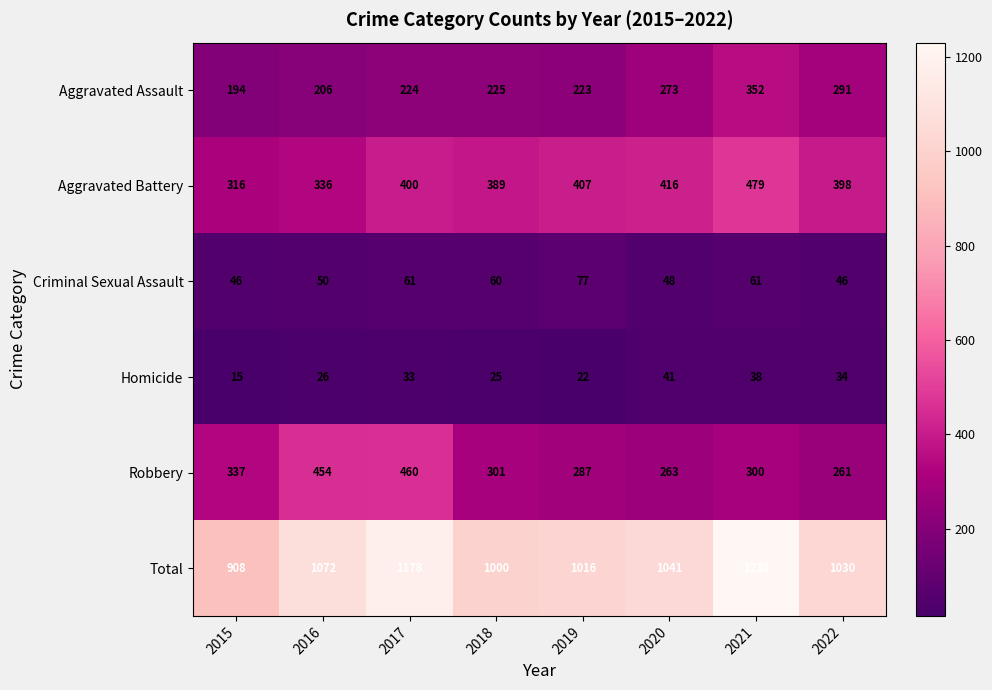

At which label is Aggravated Assault closest to 273?

2020